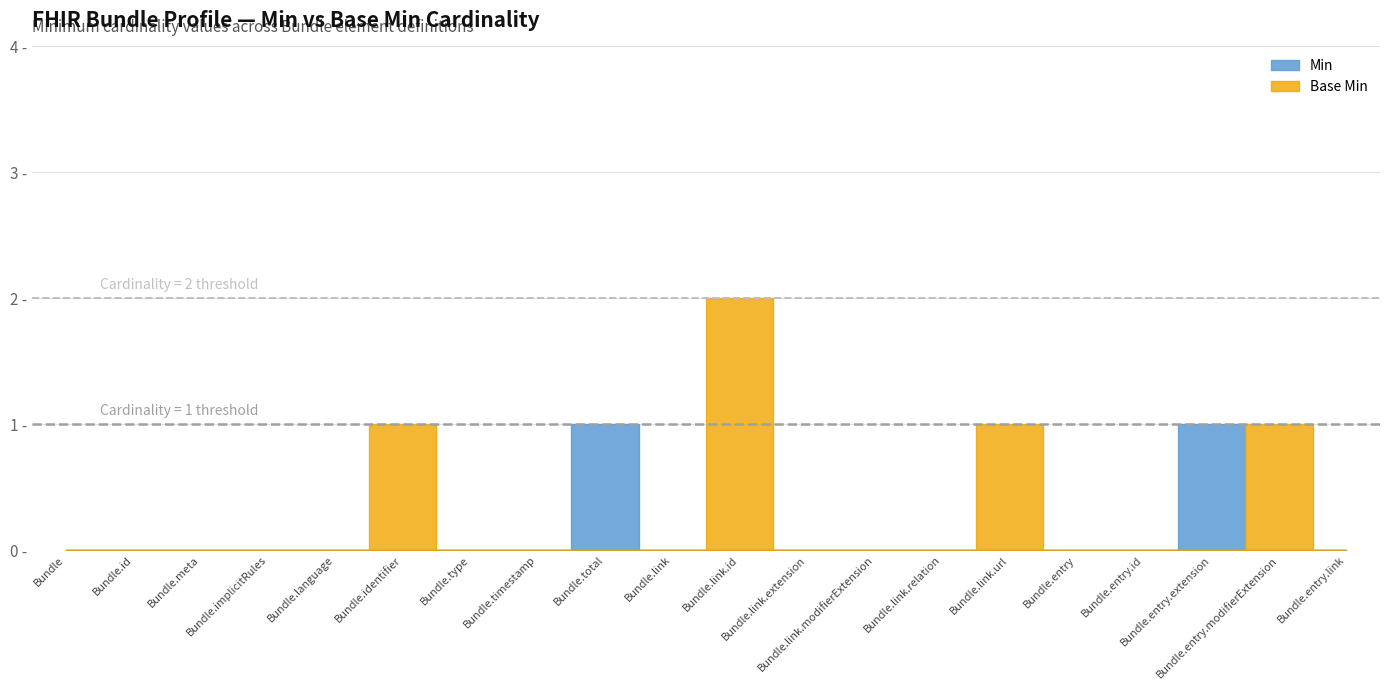

The Base Min series shows 0 at Bundle.id. True or false?

True